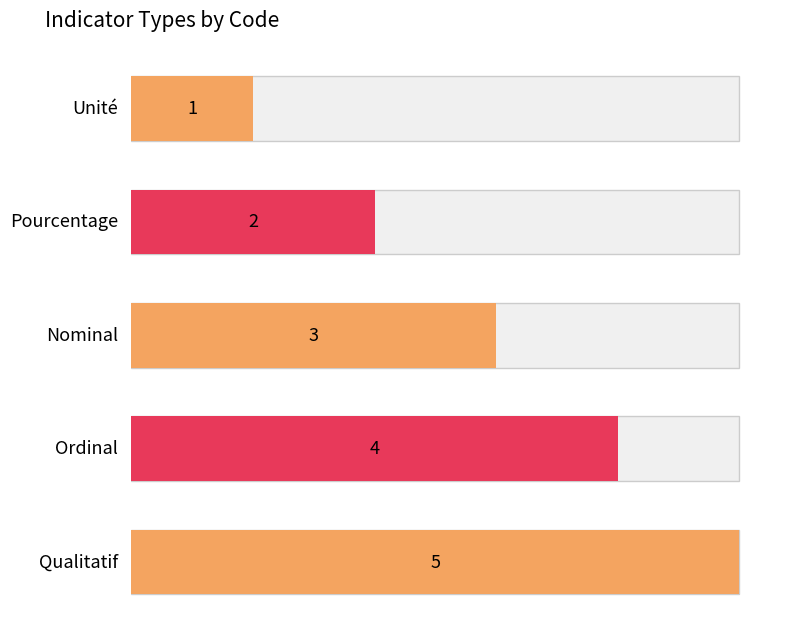

Rank the categories by value from highest to lowest.

Qualitatif, Ordinal, Nominal, Pourcentage, Unité